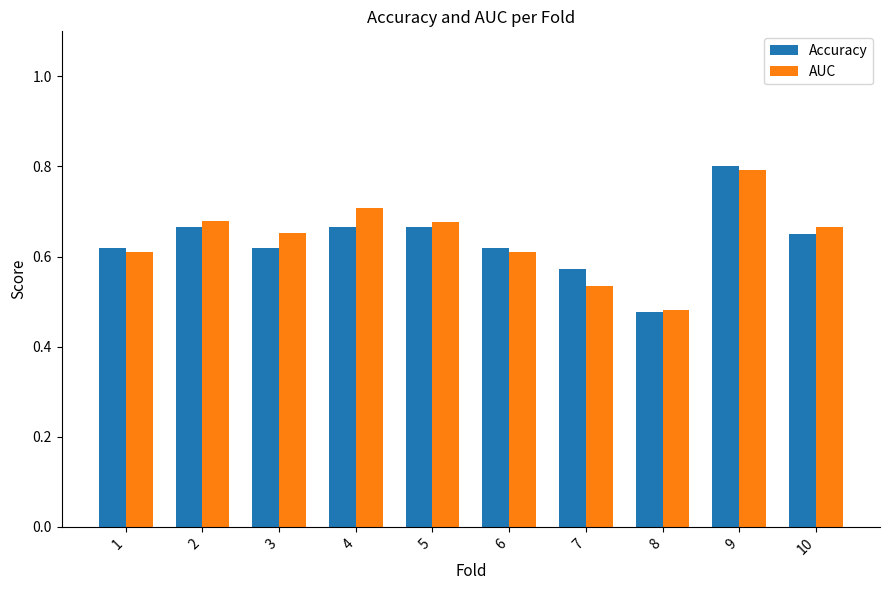

At how many categories does at least one series exceed 0?

10